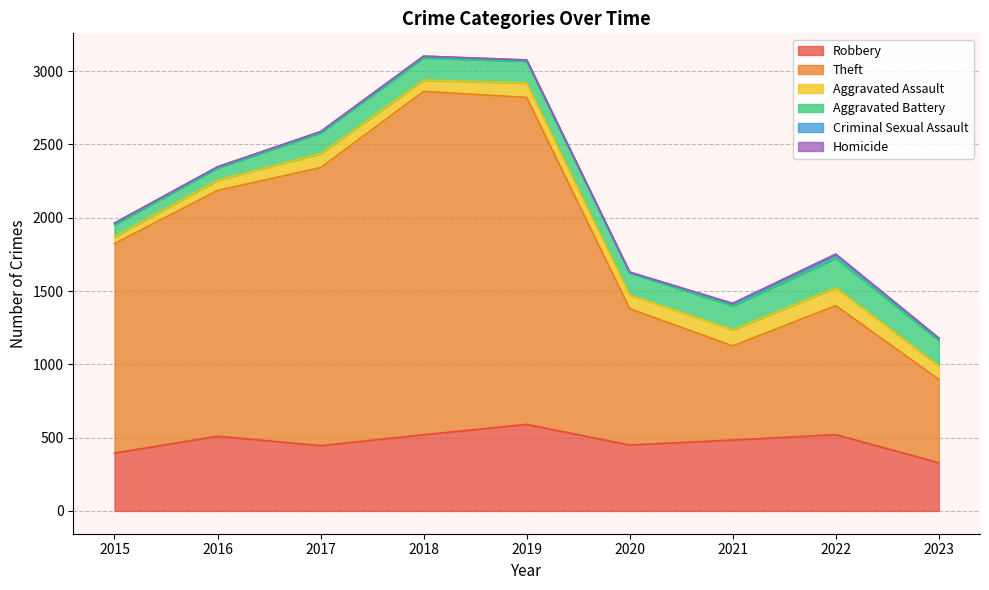

Where is the first local maximum for Aggravated Assault?

2017